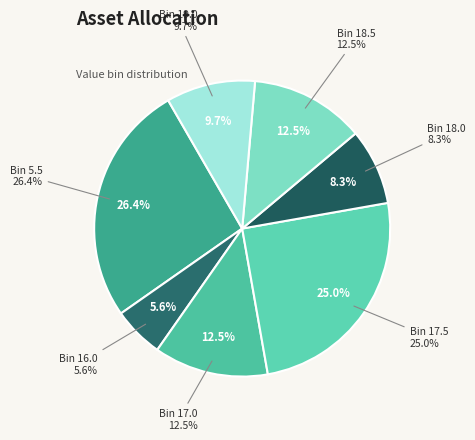

Which category has the smallest portion of the pie?

16.0